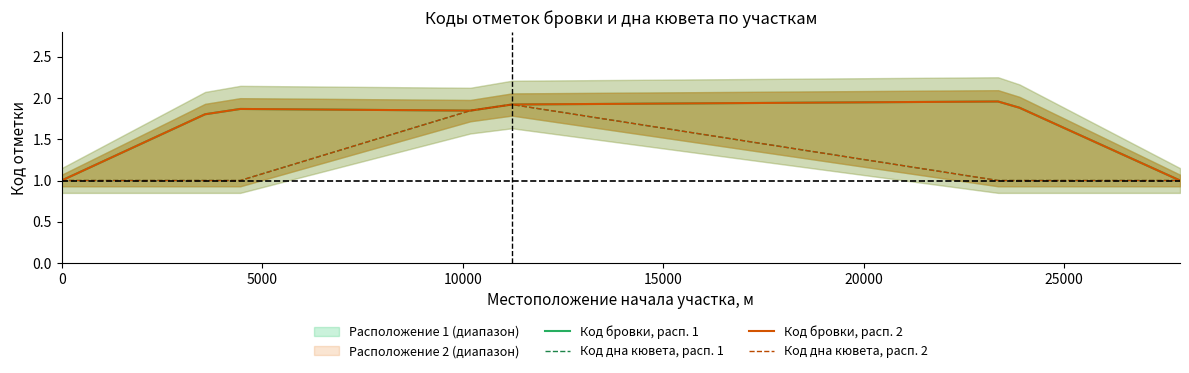

At which category is the sum across all series the highest?

20000